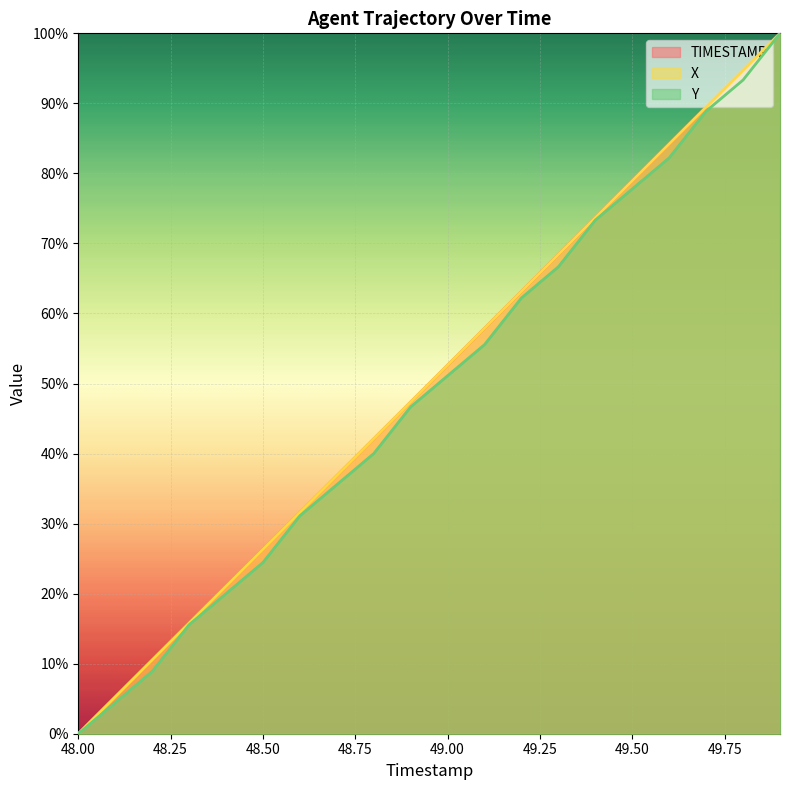

What is the average value of the Y series?

48.9